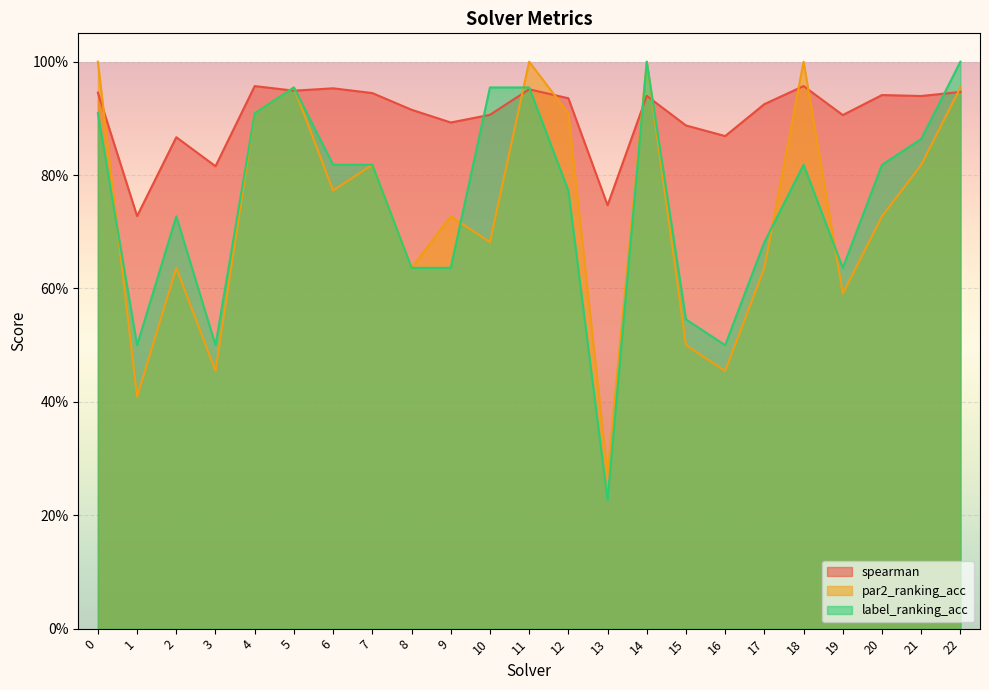

What are all the series names shown in the legend?

spearman, par2_ranking_acc, label_ranking_acc